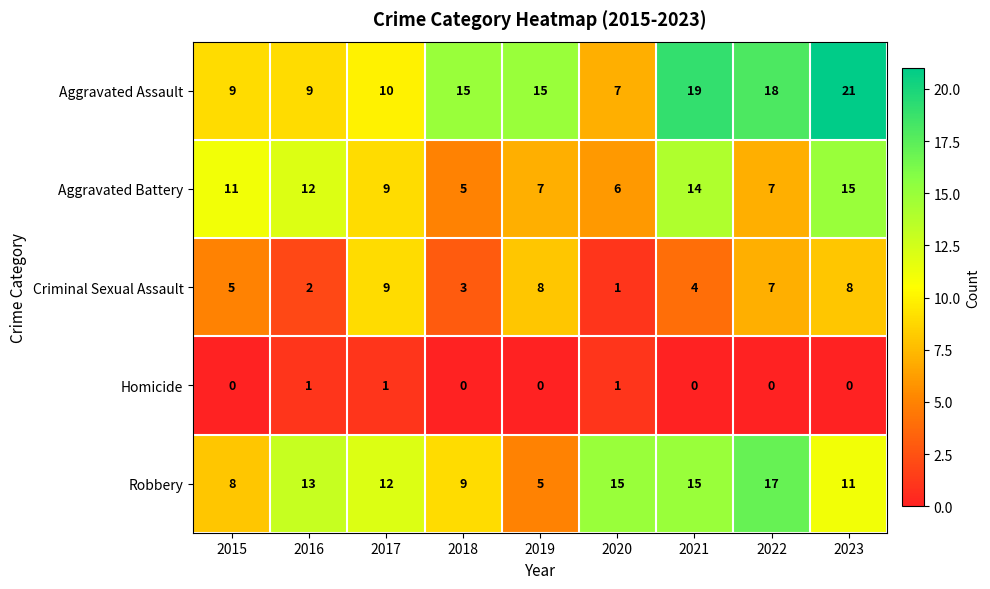

Rank the series by their average value, from lowest to highest.

Homicide, Criminal Sexual Assault, Aggravated Battery, Robbery, Aggravated Assault